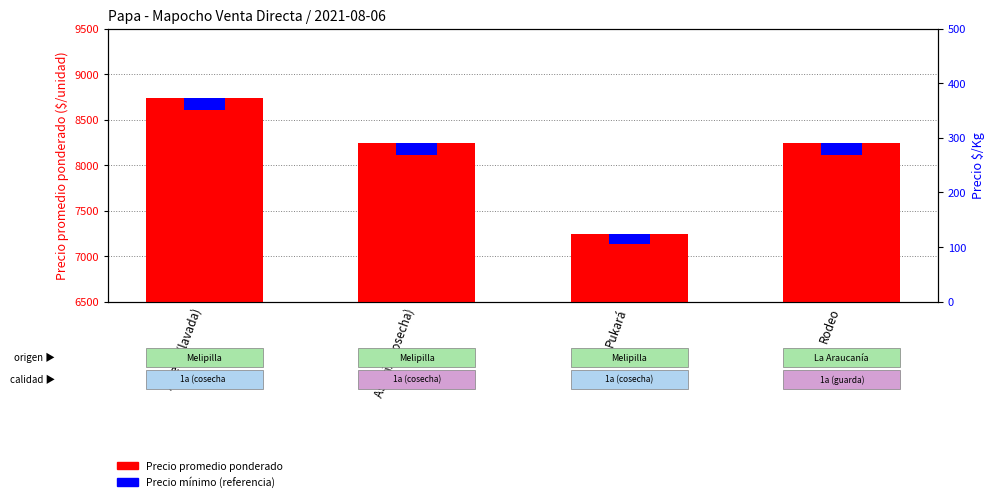

At how many categories does at least one series exceed 7045?

4